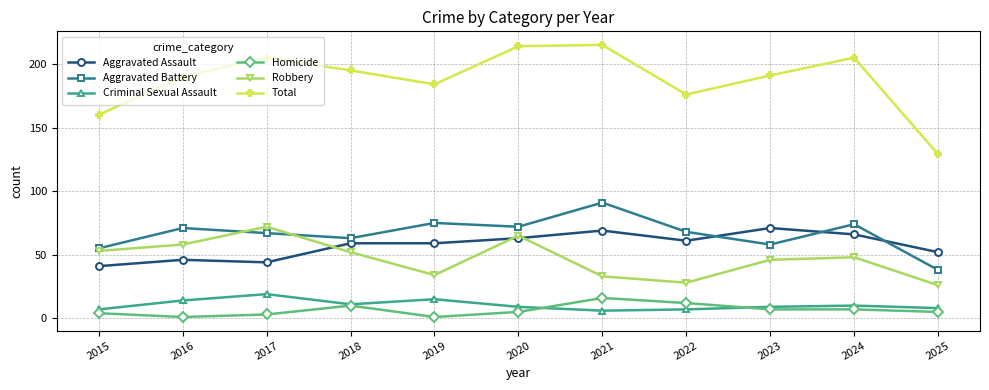

How many data points in Aggravated Battery are less than 68?

5